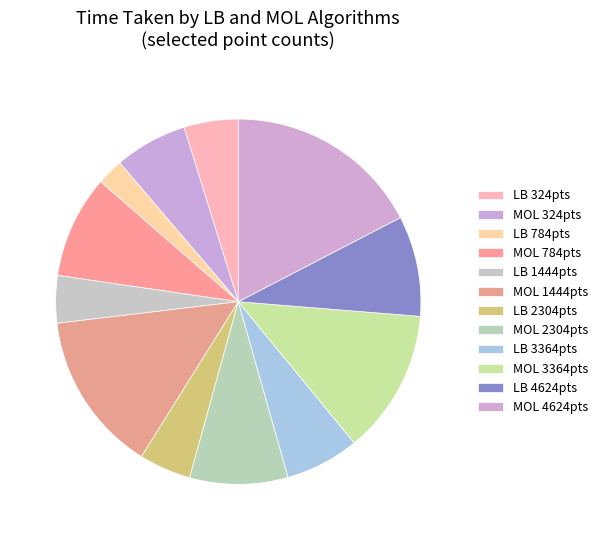

Which category has the biggest portion of the pie?

MOL 4624pts